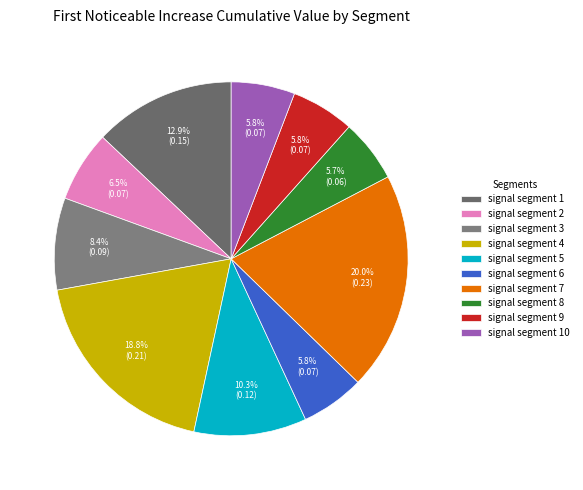

How much of the chart is everything except signal segment 9?

94.2%